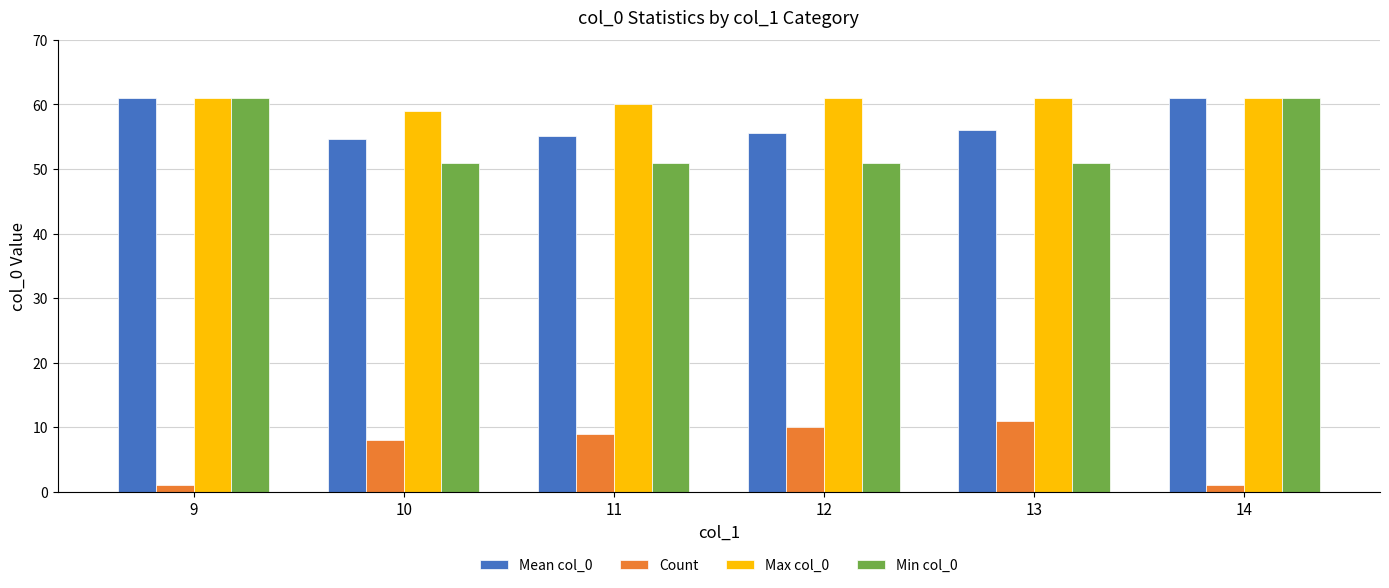

What is the greatest value displayed?

61.0